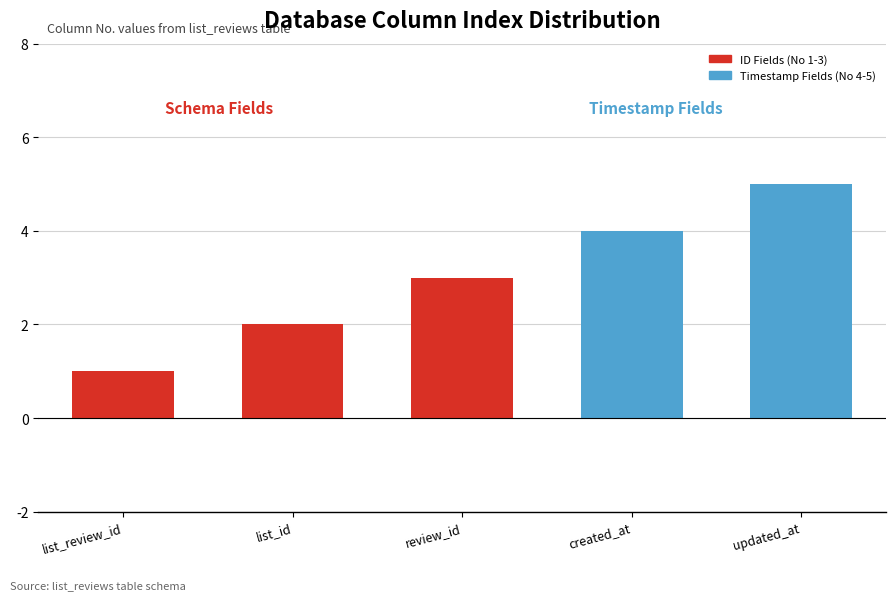

At which category does the chart reach its peak across all series?

updated_at